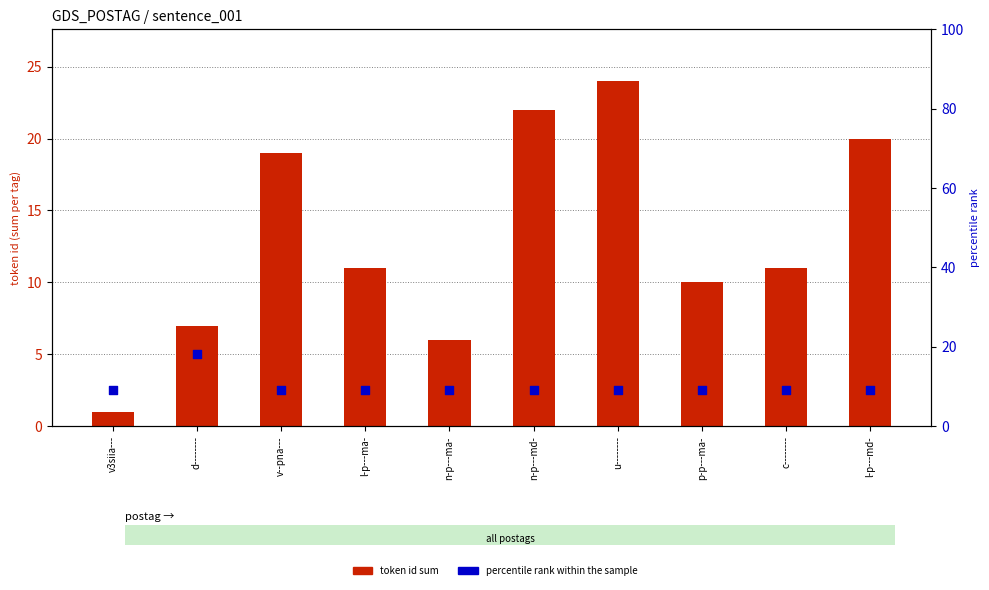

Which series contains the highest Y value?

token id sum